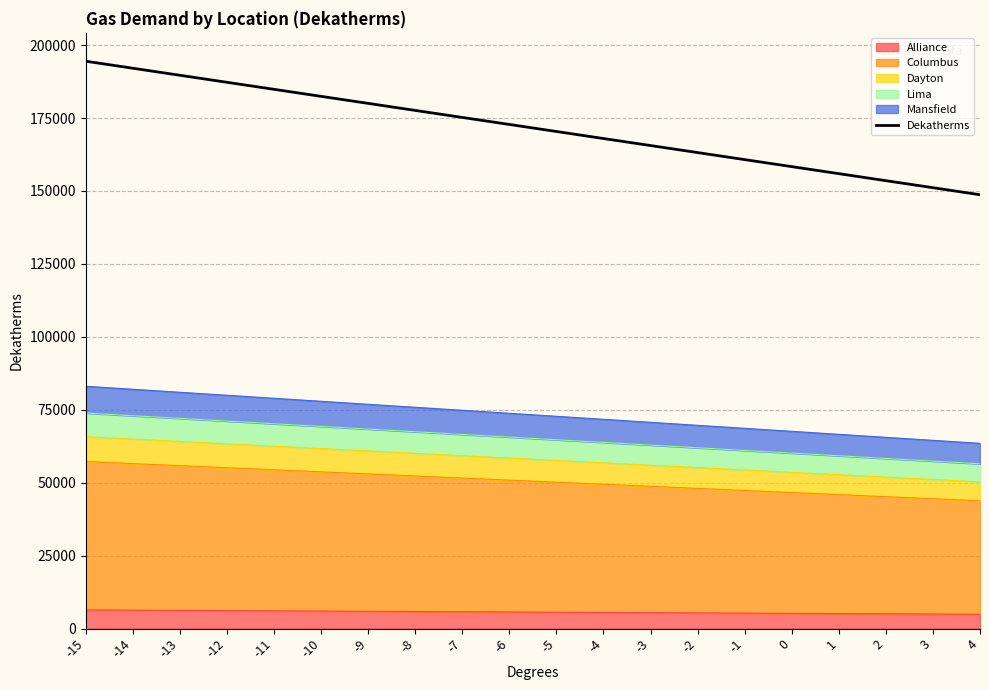

Rank the categories by value from lowest to highest.

4, 3, 2, 1, 0, -1, -2, -3, -4, -5, -6, -7, -8, -9, -10, -11, -12, -13, -14, -15